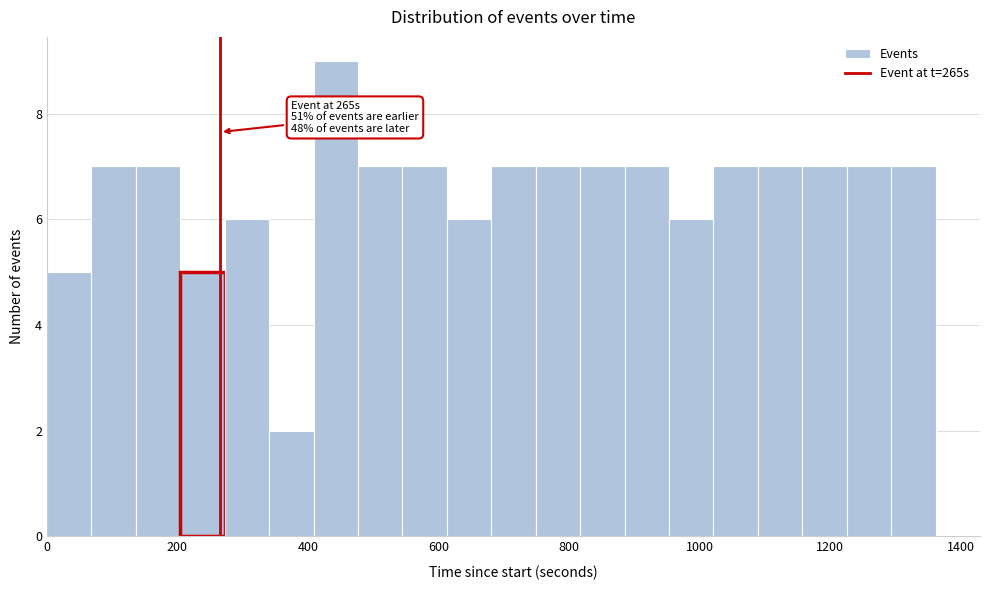

Read against the x-axis, roughly where is the centre of the tallest bar?

440